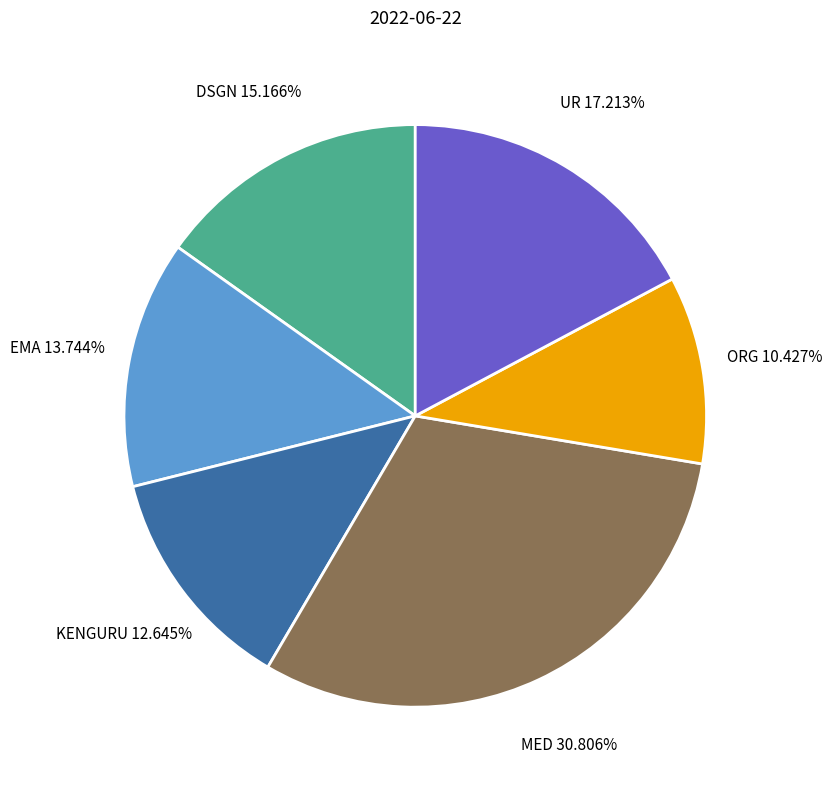

Count the number of slices in the pie.

6